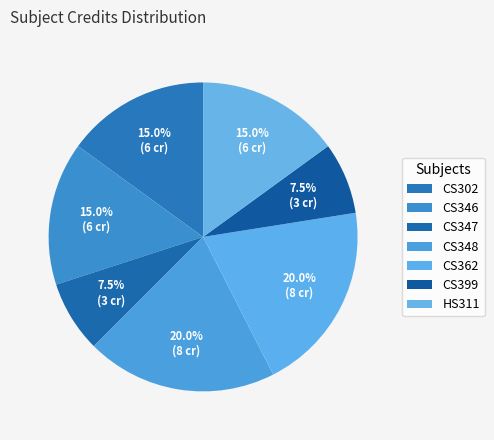

The CS362 slice represents 20% of the pie. True or false?

True